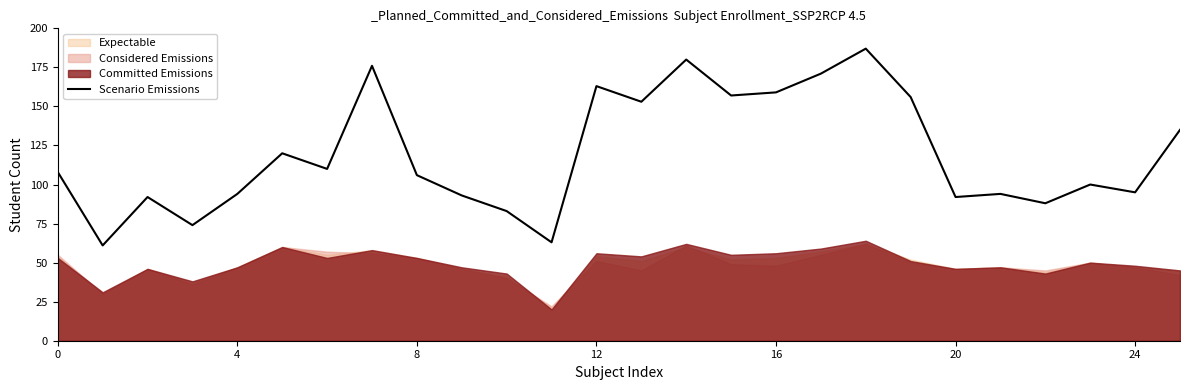

What is the highest value of the Scenario Emissions series?

187